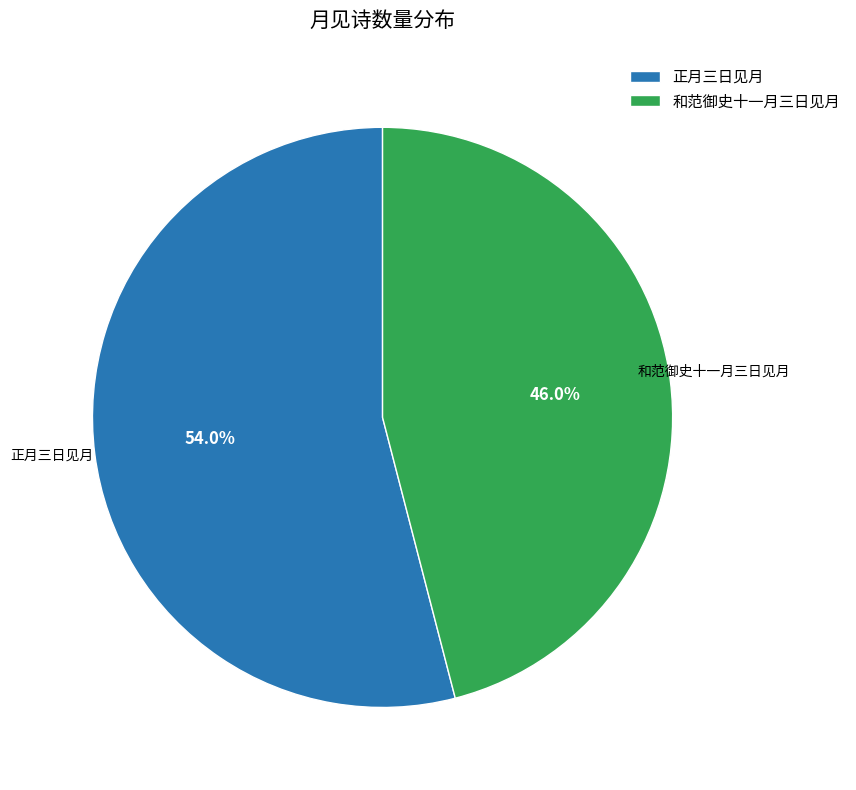

Is it true that 正月三日见月 is 62% of the pie?

False